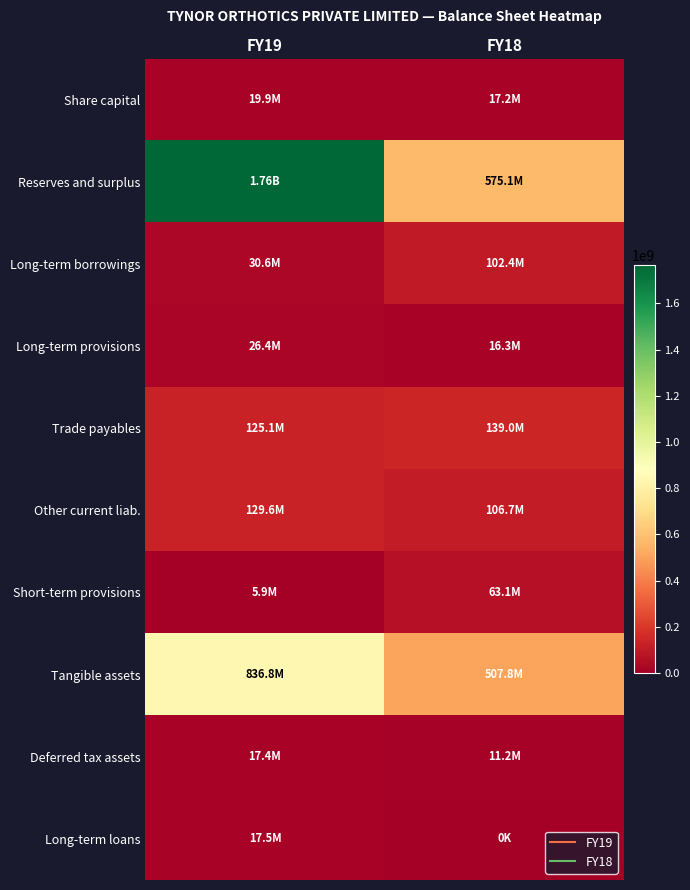

What is the total value across all series at FY18?

1538862700